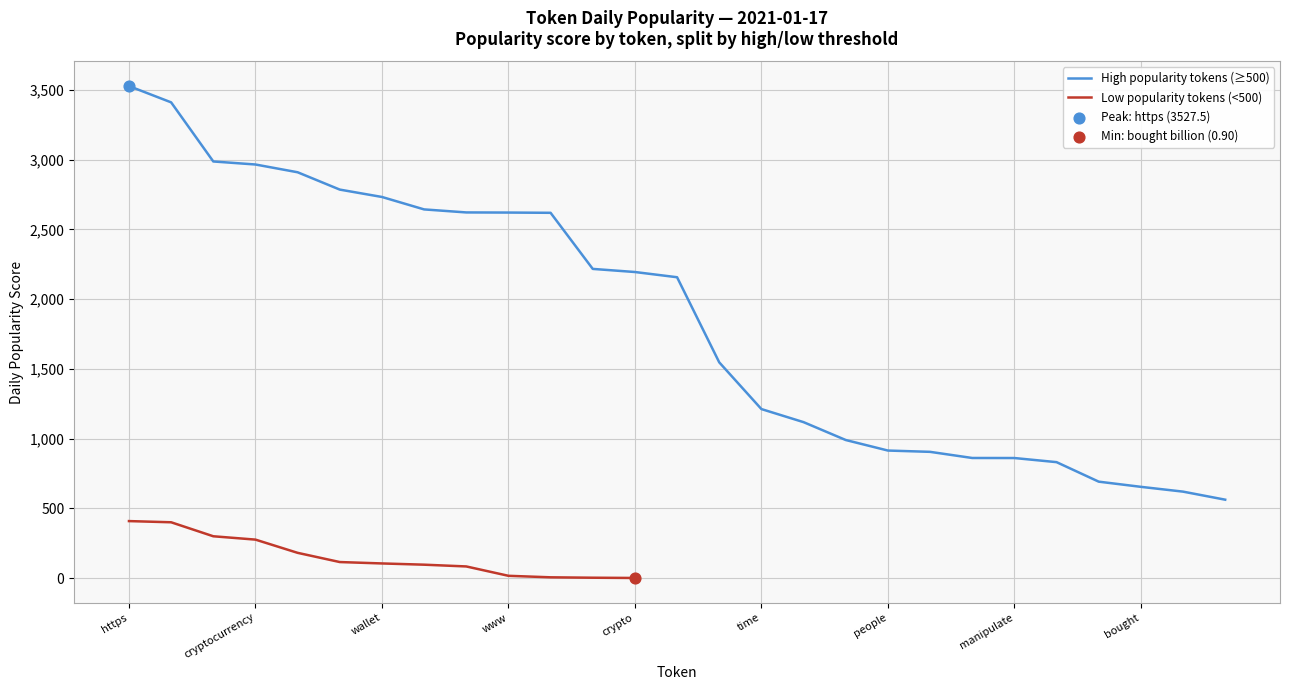

What is the minimum value for High popularity tokens (≥500)?

562.1